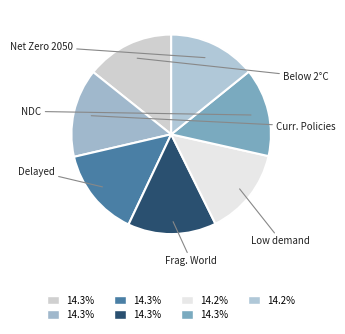

Is there any slice that represents more than half of the pie?

No